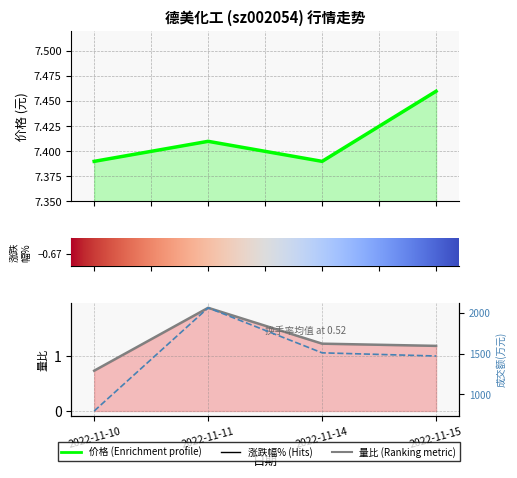

List the series in order of their peak value, highest first.

成交额(万元), 价格, 量比, 涨跌幅%